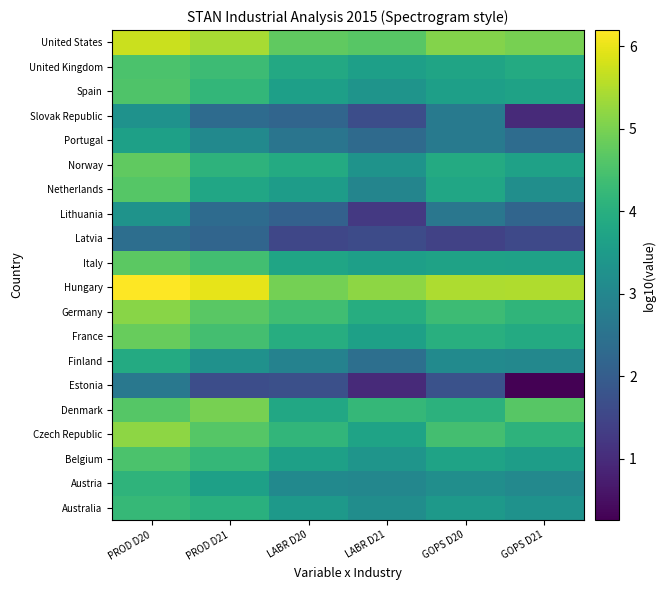

Reading left to right, extract all data points from this chart.

Australia: PROD D20=4.2	PROD D21=4.0	LABR D20=3.5	LABR D21=3.2	GOPS D20=3.5	GOPS D21=3.3
Austria: PROD D20=4.1	PROD D21=3.6	LABR D20=3.1	LABR D21=3.0	GOPS D20=3.2	GOPS D21=3.1
Belgium: PROD D20=4.5	PROD D21=4.2	LABR D20=3.6	LABR D21=3.3	GOPS D20=3.7	GOPS D21=3.6
Czech Republic: PROD D20=5.2	PROD D21=4.6	LABR D20=4.2	LABR D21=3.7	GOPS D20=4.4	GOPS D21=4.1
Denmark: PROD D20=4.6	PROD D21=5.0	LABR D20=3.8	LABR D21=4.2	GOPS D20=4.1	GOPS D21=4.6
Estonia: PROD D20=2.6	PROD D21=1.7	LABR D20=1.7	LABR D21=1.0	GOPS D20=1.7	GOPS D21=0.3
Finland: PROD D20=3.9	PROD D21=3.3	LABR D20=2.9	LABR D21=2.4	GOPS D20=3.1	GOPS D21=3.0
France: PROD D20=4.8	PROD D21=4.4	LABR D20=3.9	LABR D21=3.6	GOPS D20=4.0	GOPS D21=3.9
Germany: PROD D20=5.1	PROD D21=4.7	LABR D20=4.4	LABR D21=3.9	GOPS D20=4.3	GOPS D21=4.1
Hungary: PROD D20=6.2	PROD D21=6.0	LABR D20=5.0	LABR D21=5.2	GOPS D20=5.5	GOPS D21=5.5
Italy: PROD D20=4.7	PROD D21=4.4	LABR D20=3.8	LABR D21=3.6	GOPS D20=3.7	GOPS D21=3.7
Latvia: PROD D20=2.4	PROD D21=2.2	LABR D20=1.5	LABR D21=1.6	GOPS D20=1.4	GOPS D21=1.6
Lithuania: PROD D20=3.3	PROD D21=2.3	LABR D20=2.1	LABR D21=1.2	GOPS D20=2.6	GOPS D21=2.2
Netherlands: PROD D20=4.6	PROD D21=3.8	LABR D20=3.5	LABR D21=3.0	GOPS D20=3.8	GOPS D21=3.2
Norway: PROD D20=4.8	PROD D21=4.1	LABR D20=3.9	LABR D21=3.3	GOPS D20=3.9	GOPS D21=3.7
Portugal: PROD D20=3.6	PROD D21=3.1	LABR D20=2.6	LABR D21=2.3	GOPS D20=2.7	GOPS D21=2.4
Slovak Republic: PROD D20=3.3	PROD D21=2.3	LABR D20=2.2	LABR D21=1.7	GOPS D20=2.7	GOPS D21=1.0
Spain: PROD D20=4.6	PROD D21=4.2	LABR D20=3.6	LABR D21=3.3	GOPS D20=3.6	GOPS D21=3.7
United Kingdom: PROD D20=4.5	PROD D21=4.3	LABR D20=3.8	LABR D21=3.6	GOPS D20=3.7	GOPS D21=3.9
United States: PROD D20=5.7	PROD D21=5.4	LABR D20=4.7	LABR D21=4.7	GOPS D20=5.1	GOPS D21=5.0